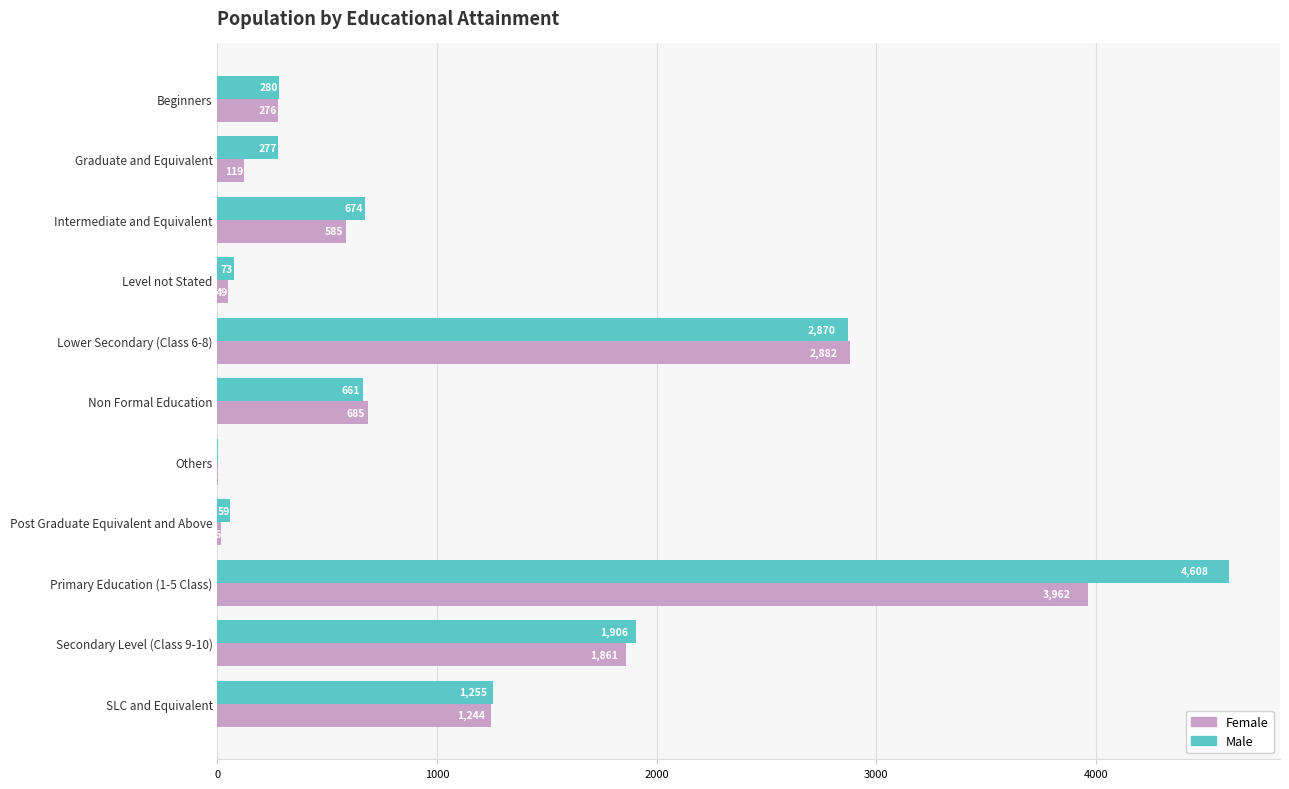

What is the maximum value shown in the chart?

4608